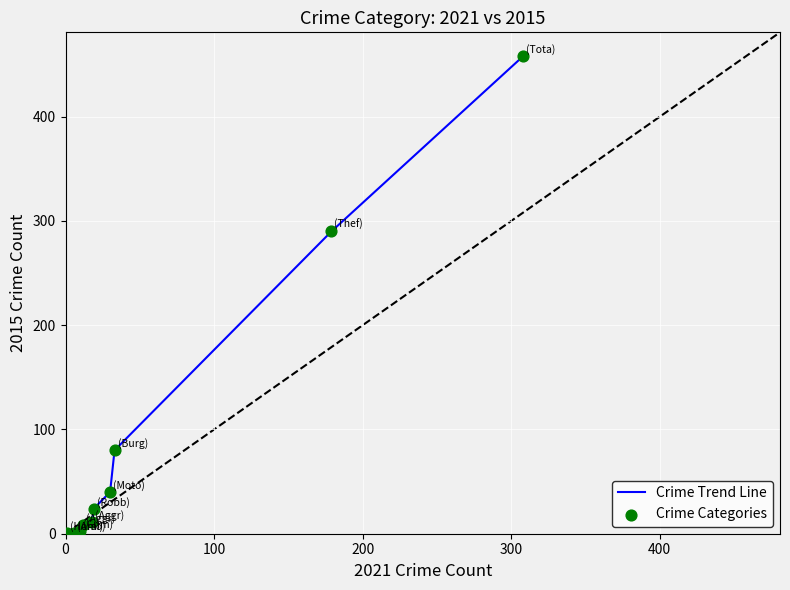

What is the difference between the maximum and minimum values?

457